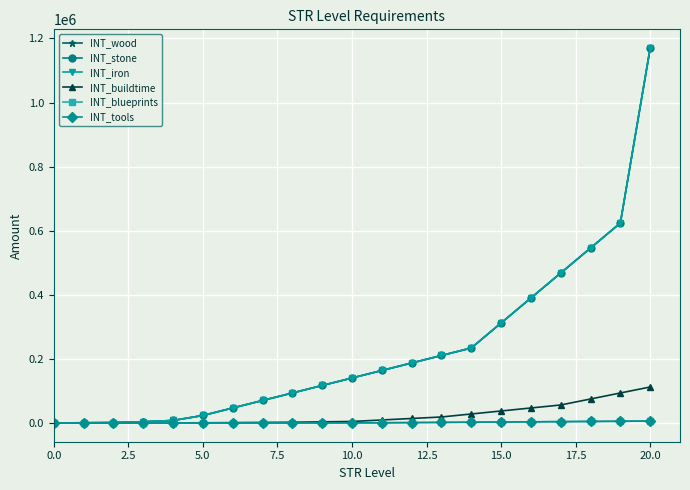

At which label does INT_stone first exceed 140400?

11